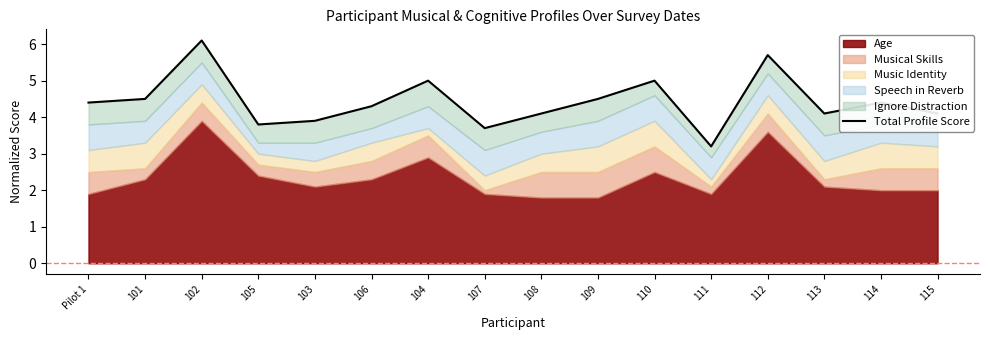

What is the label of the 9th point from the left?

108